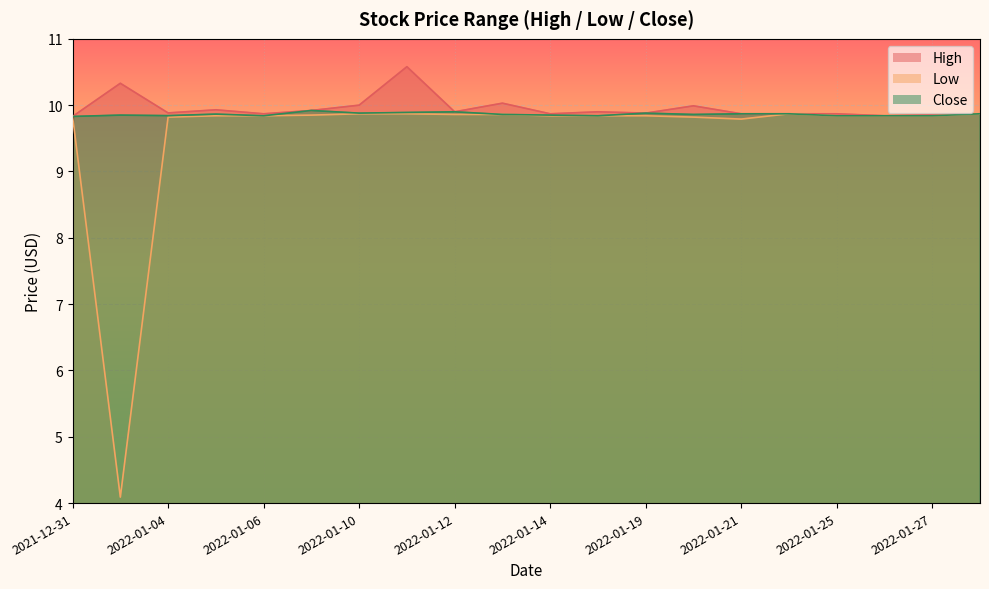

True or false: High has more than 1 points higher than both neighbors.

True